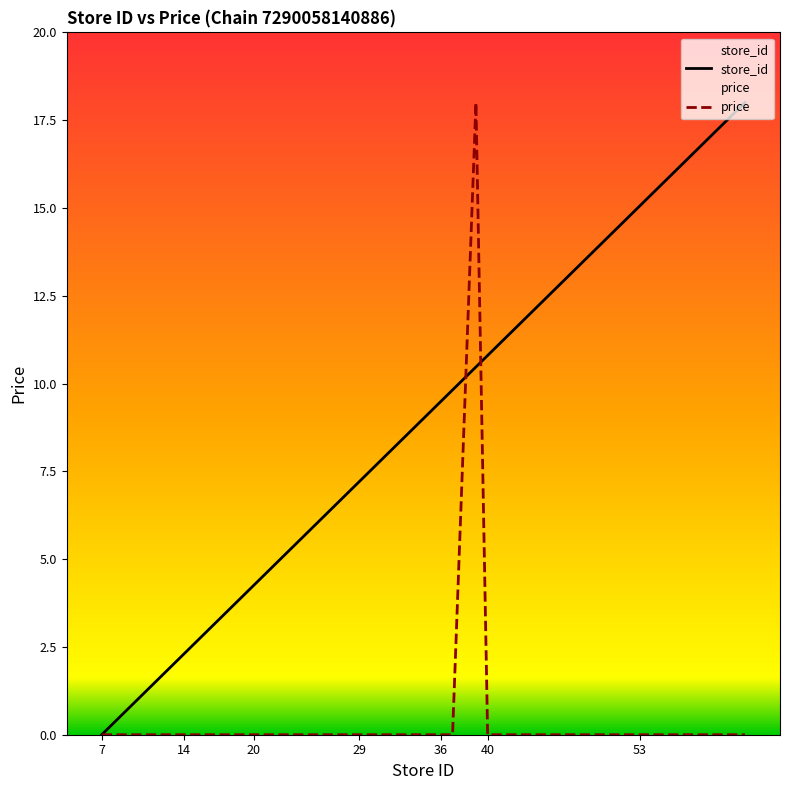

What is the greatest value displayed?

18.0